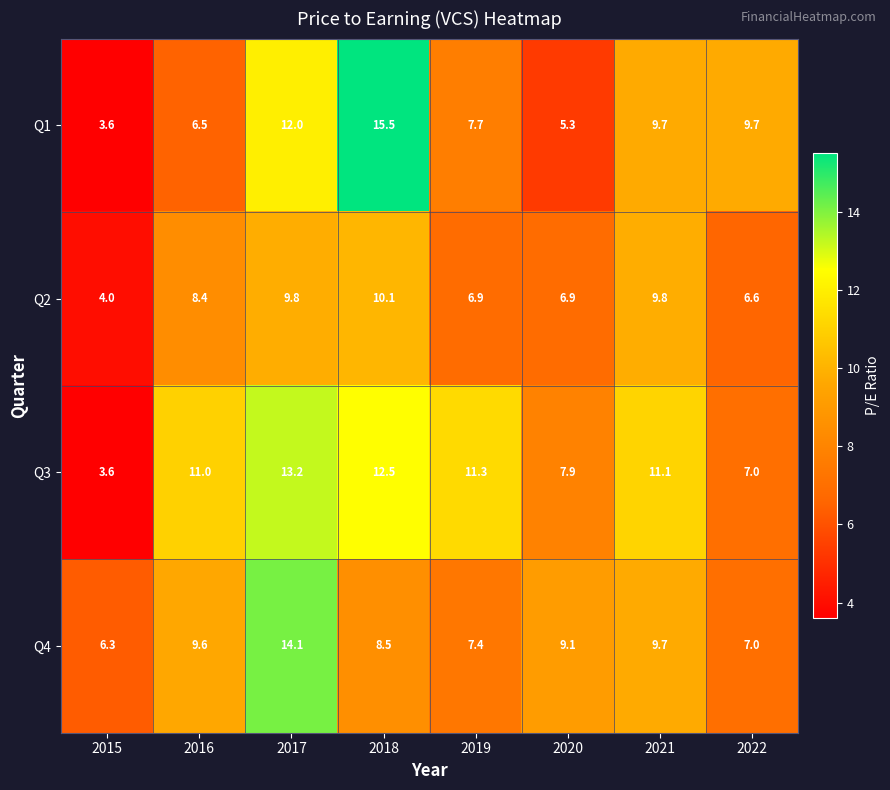

The Q3 series shows 16.0 at 2019. True or false?

False